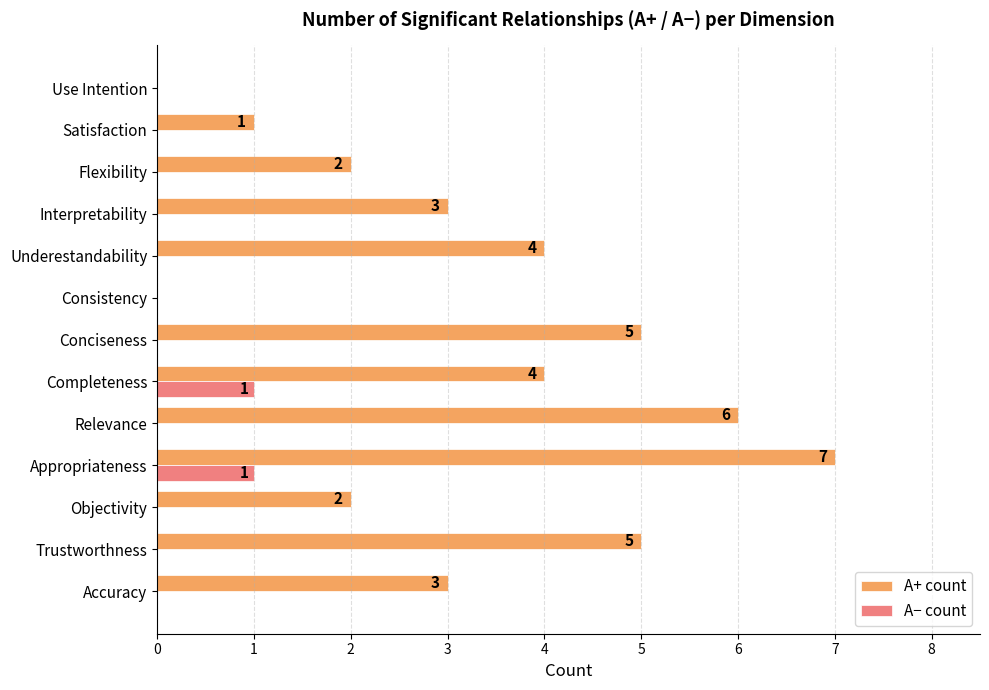

Which series has the widest spread of values?

A+ count